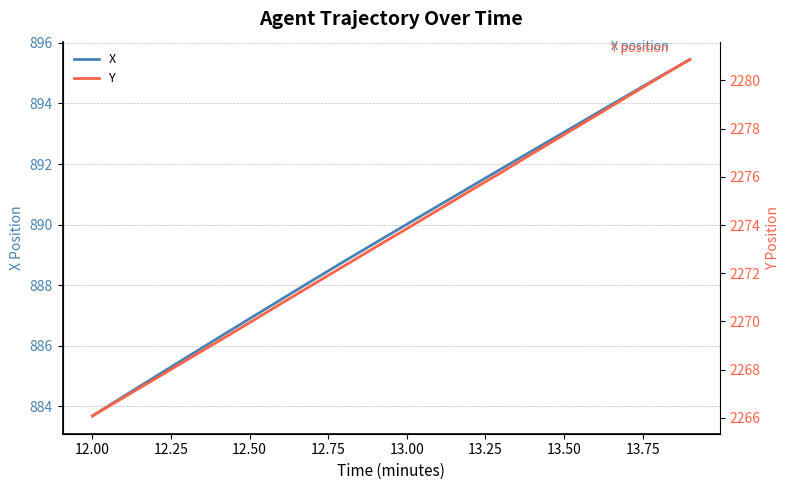

Which category has the lowest value in the X series?

12.00